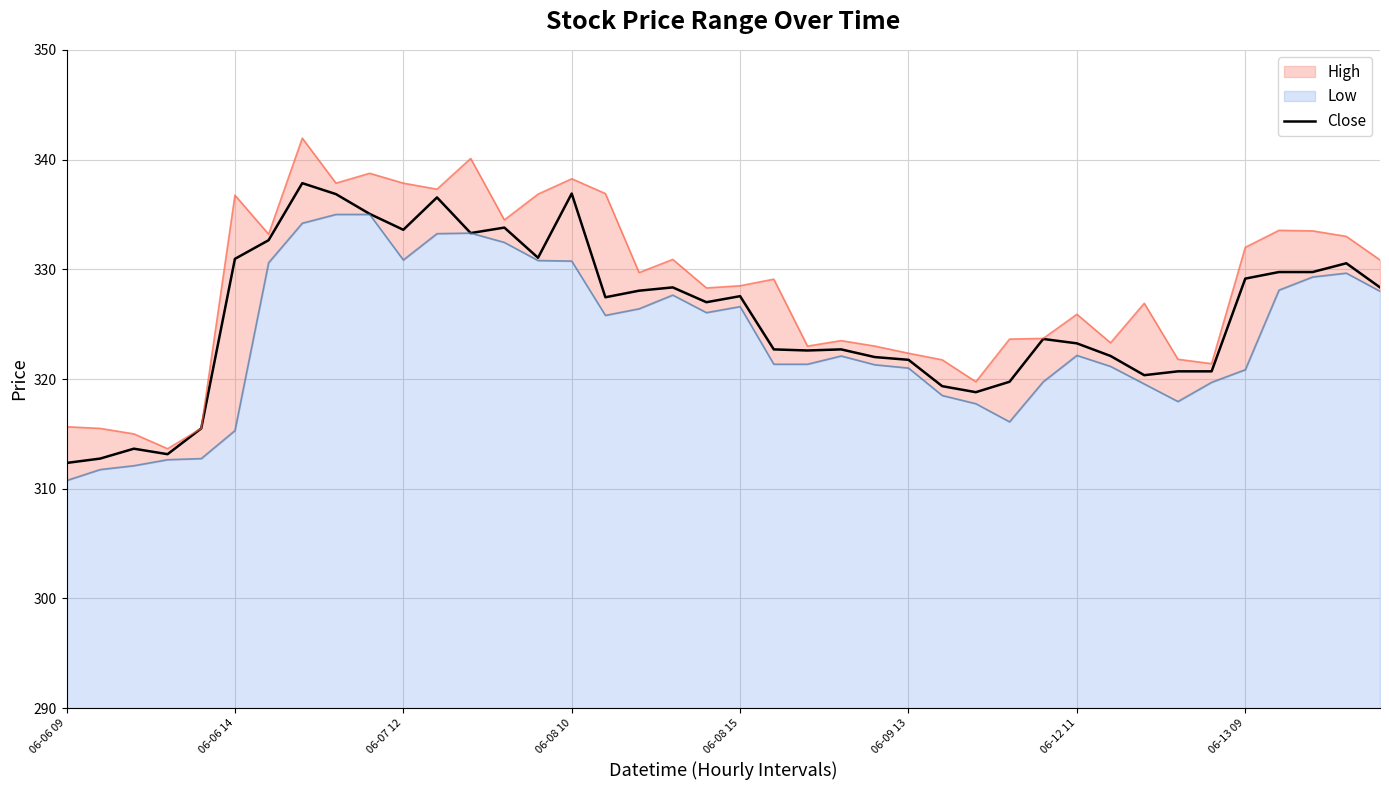

Does the chart display data point markers on the line(s)?

No